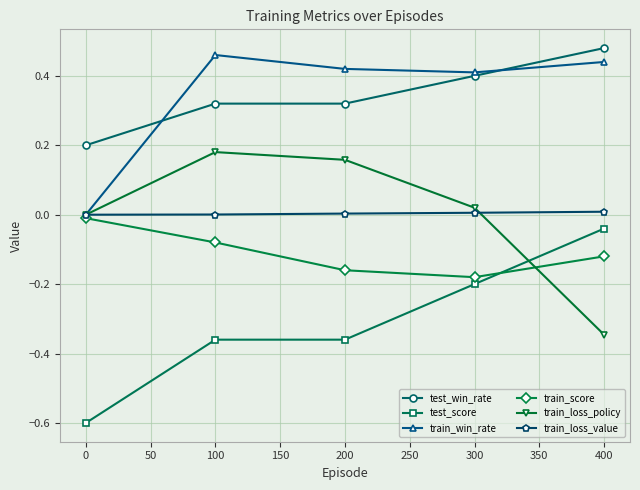

True or false: test_score and test_win_rate intersect in this chart.

False